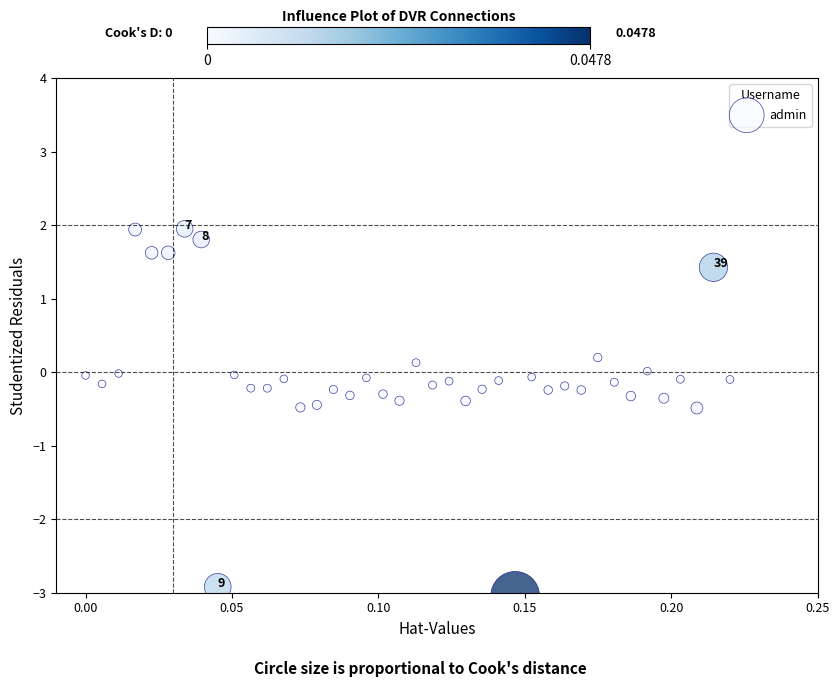

What is the range of Y values (max minus min)?

5.0